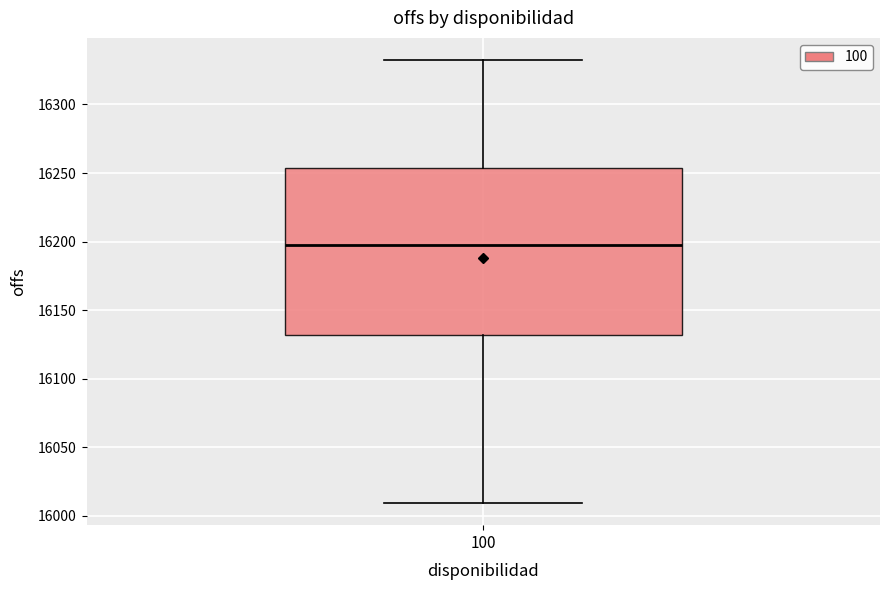

Where does the lower whisker of the box at x = 100 end on the y-axis? The values are not printed on the chart, so give them approximately, as read against the axis.

16010